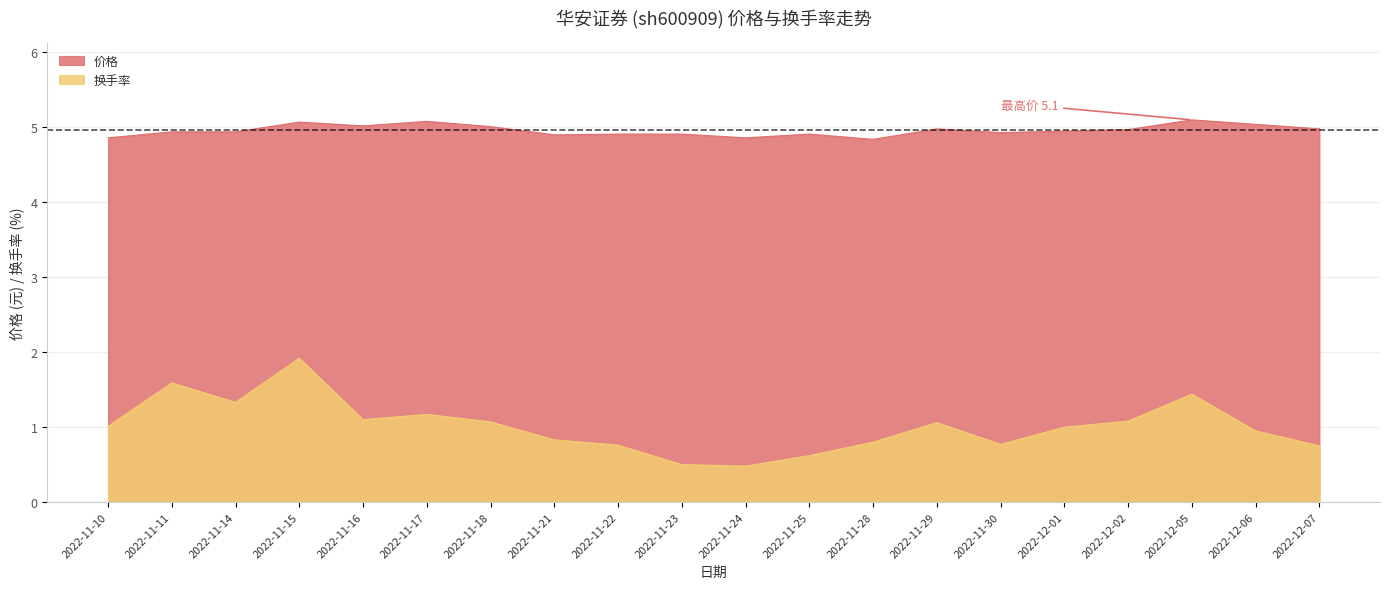

Rank the categories by 价格 value from lowest to highest.

2022-11-28, 2022-11-10, 2022-11-24, 2022-11-21, 2022-11-22, 2022-11-23, 2022-11-25, 2022-11-30, 2022-11-11, 2022-11-14, 2022-12-01, 2022-12-02, 2022-11-29, 2022-12-07, 2022-11-18, 2022-11-16, 2022-12-06, 2022-11-15, 2022-11-17, 2022-12-05